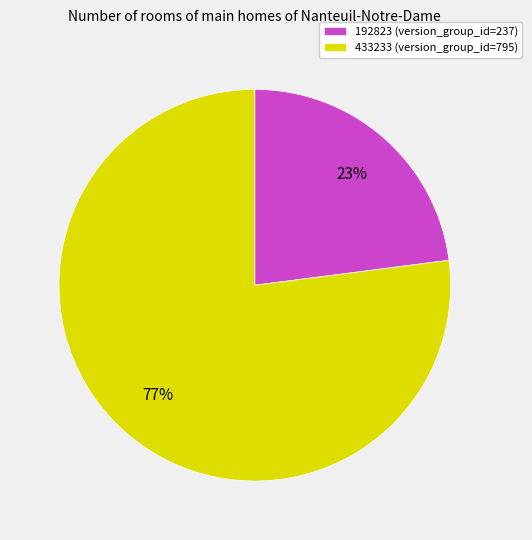

What is the majority slice?

433233